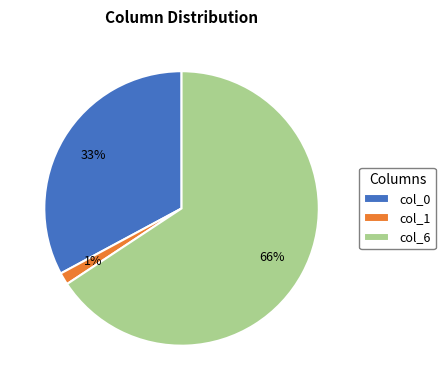

Which category has the biggest portion of the pie?

col_6